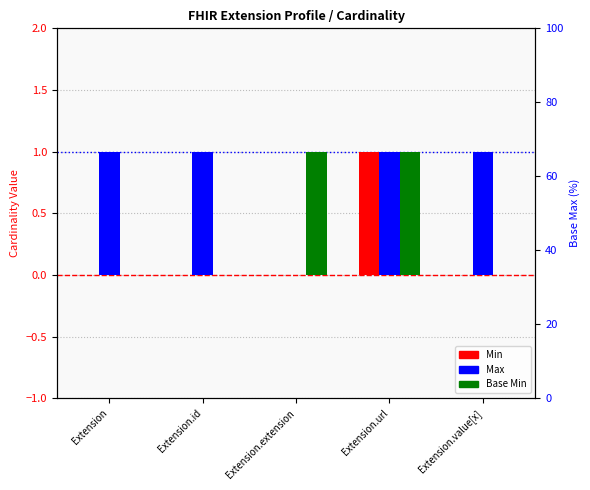

Between Extension.url and Extension.extension, which is larger?

Extension.url